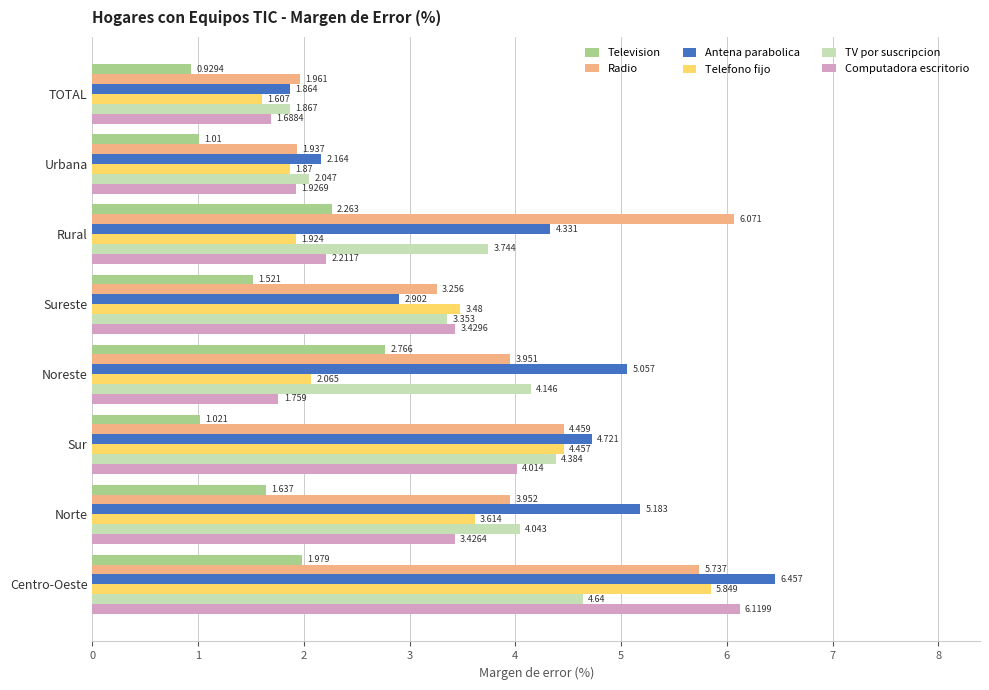

Which series has the largest range (max minus min)?

Antena parabolica